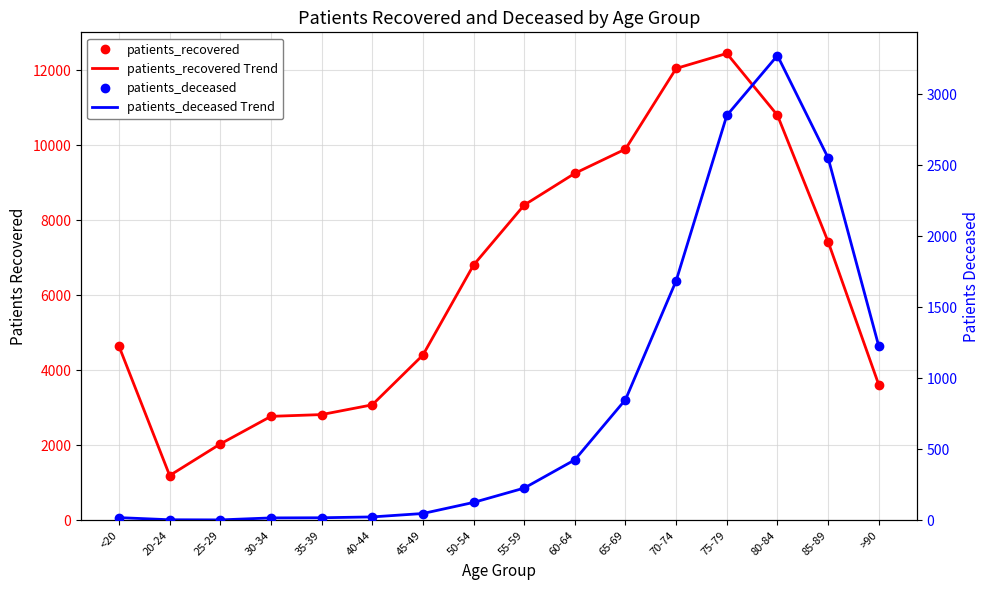

Where does the patients_deceased Trend series first go above 227?

60-64